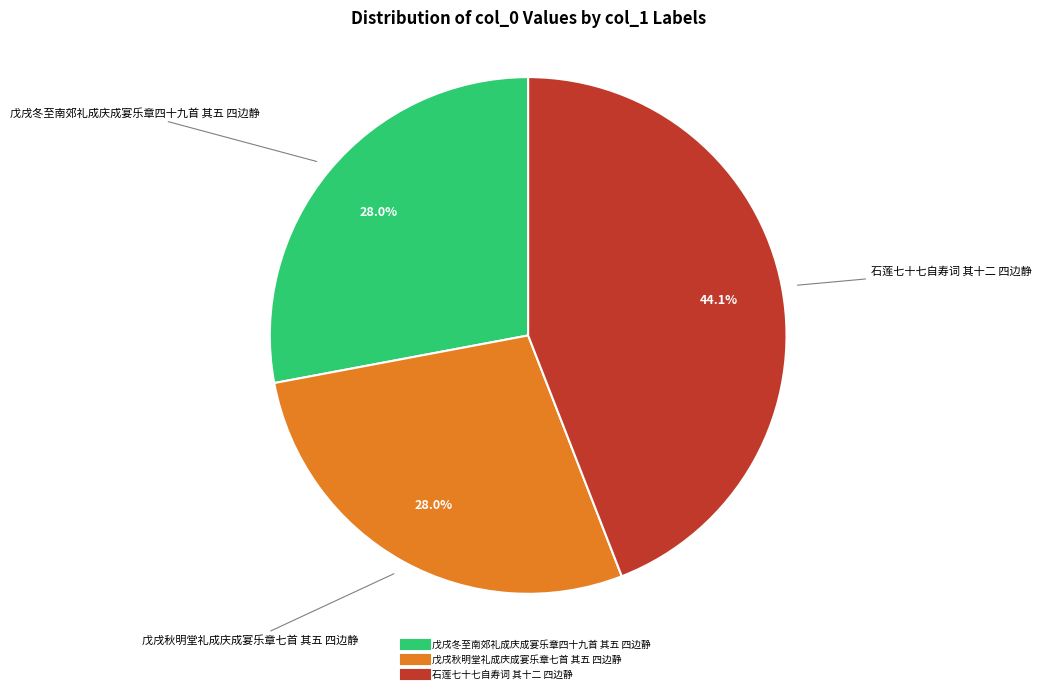

What percentage is the 石莲七十七自寿词 其十二 四边静 slice, to the nearest percent?

44%